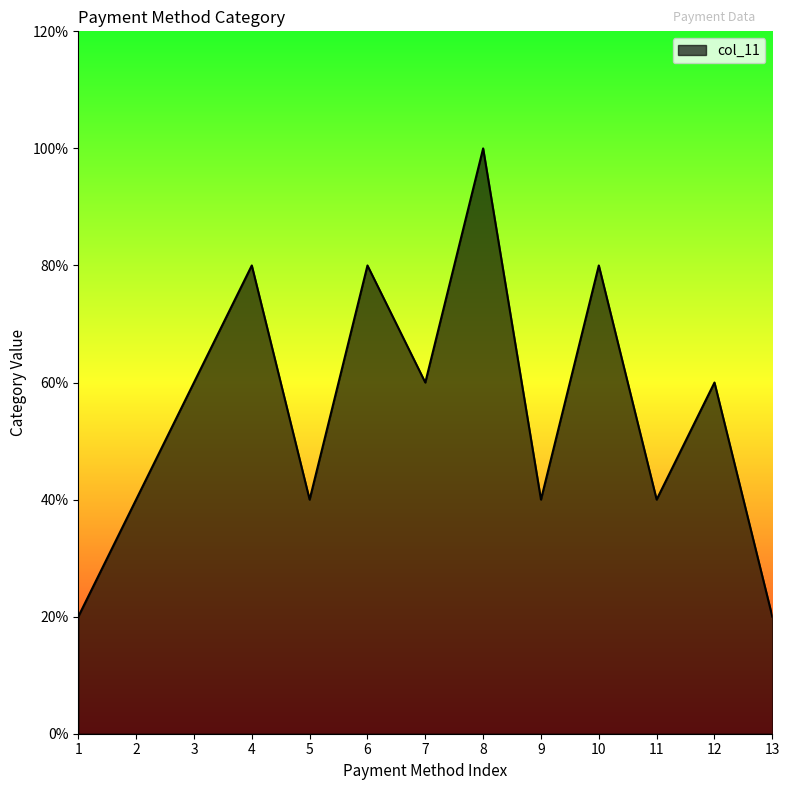

Does the chart have visible grid lines?

No